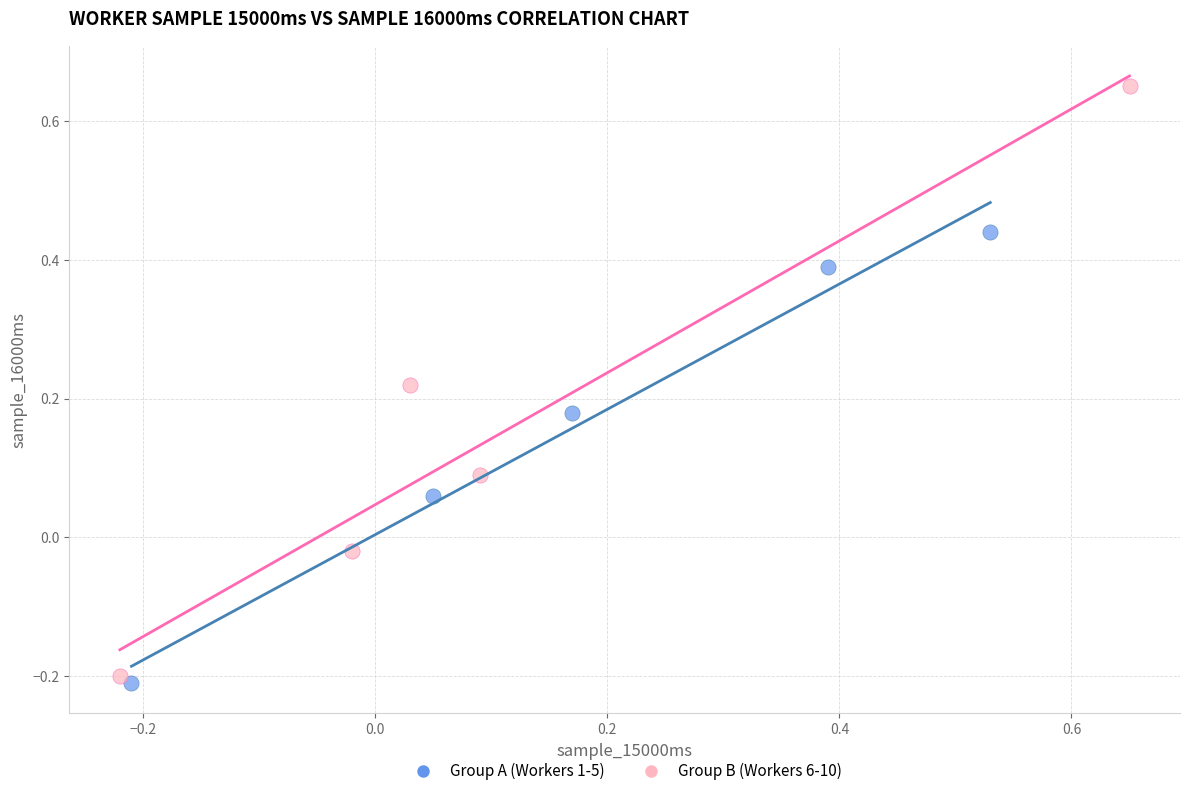

Which series reaches the minimum Y coordinate?

Group A (Workers 1-5)